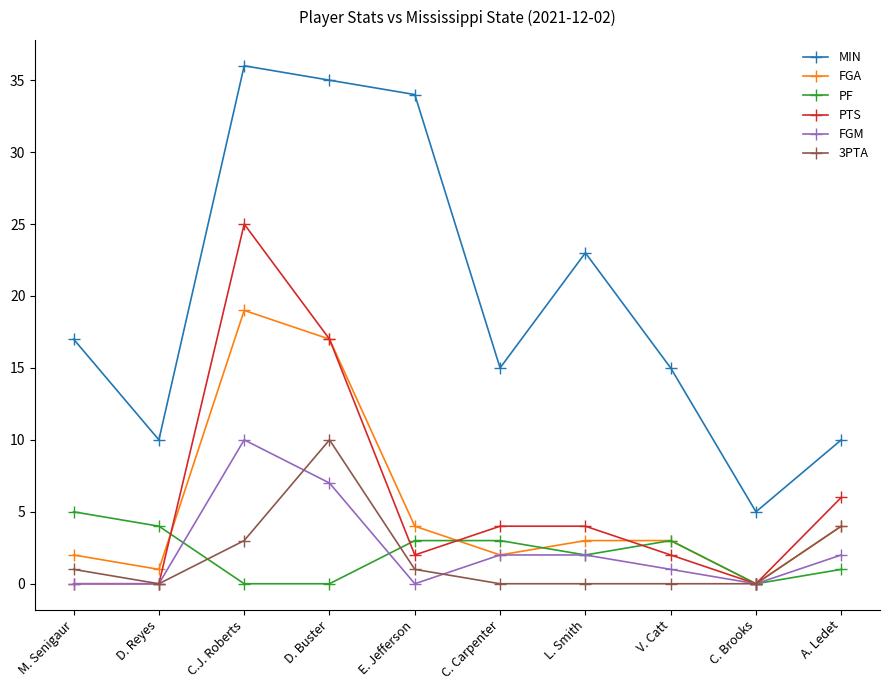

How many categories are shown in the chart?

10